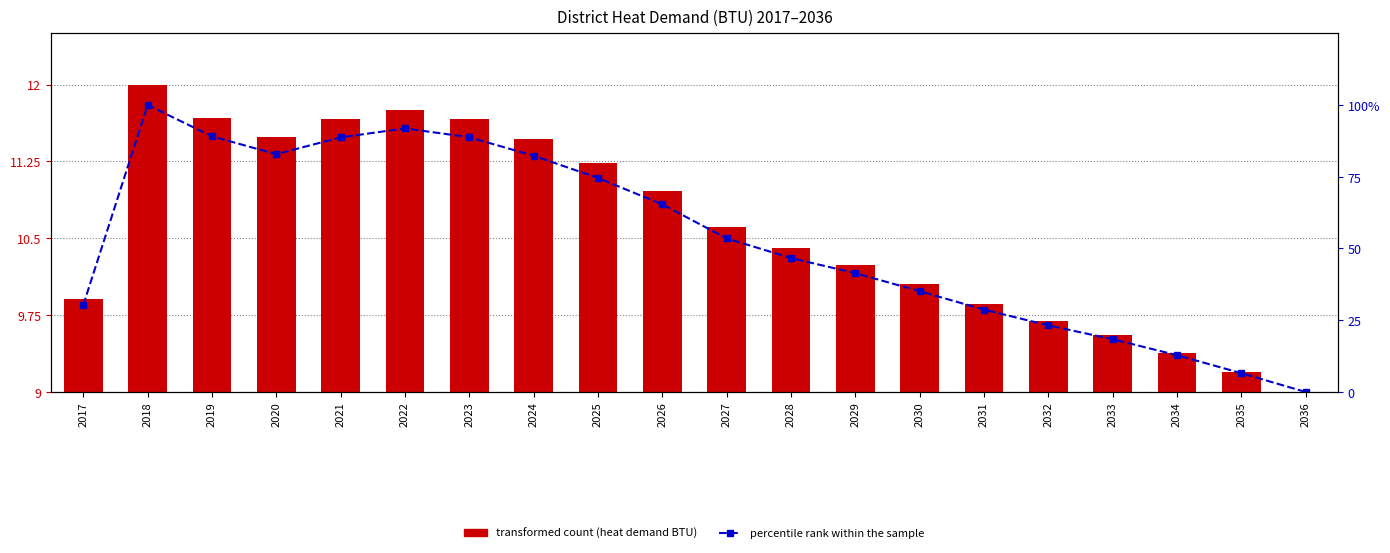

At which category is the sum across all series the highest?

2018